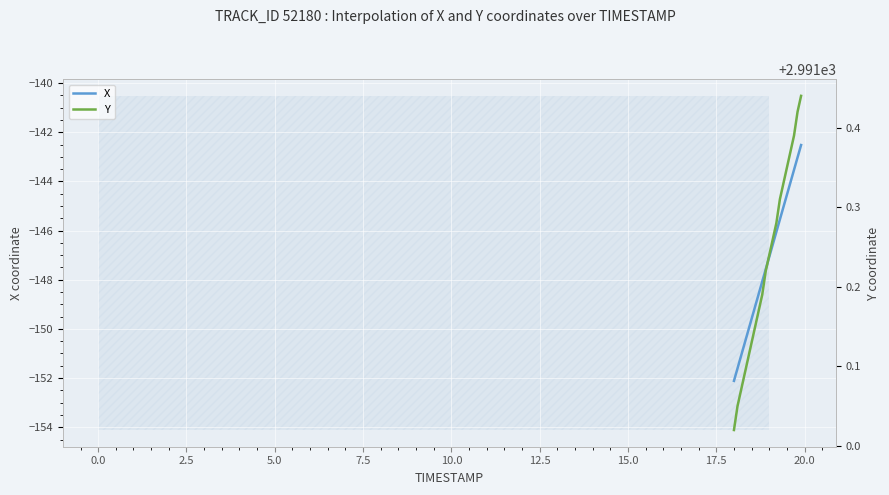

Which series has the largest total across all categories?

Y